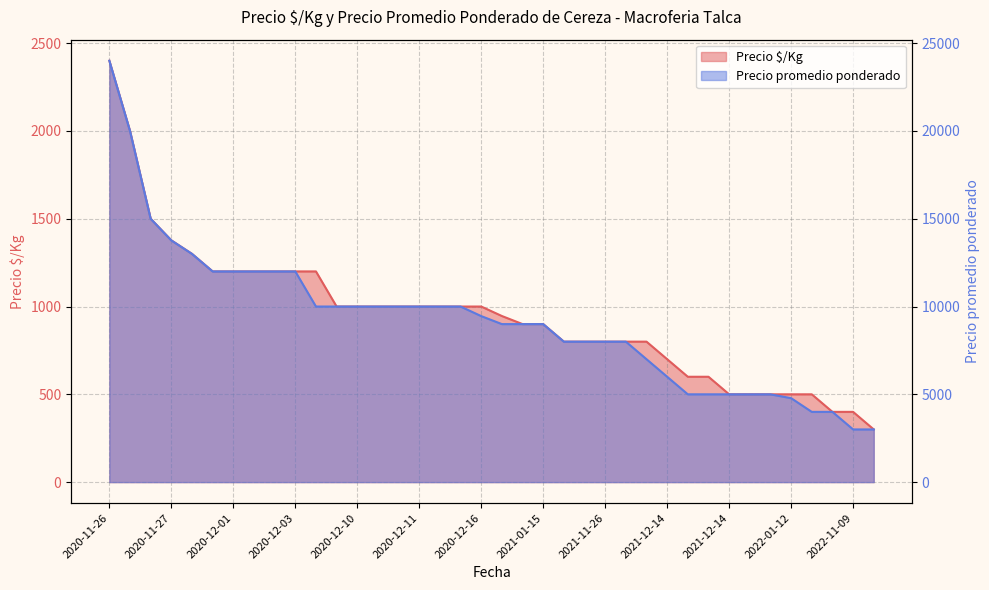

What is the difference between the second highest and minimum values in the Precio $/Kg series?

1700